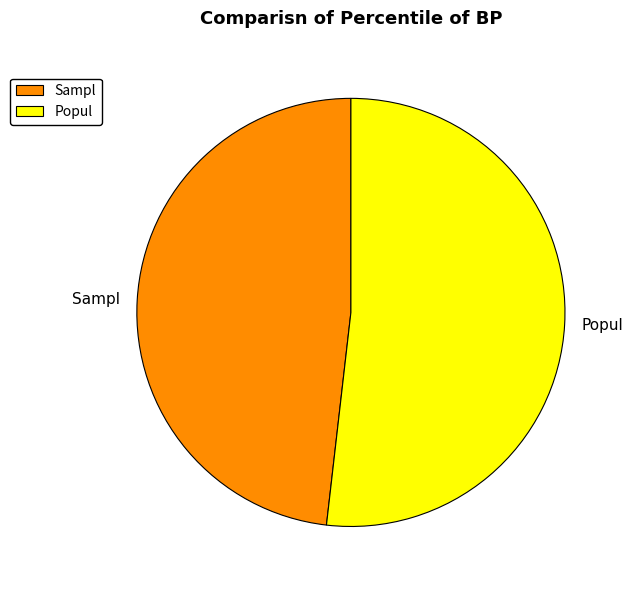

How many segments does this pie chart have?

2